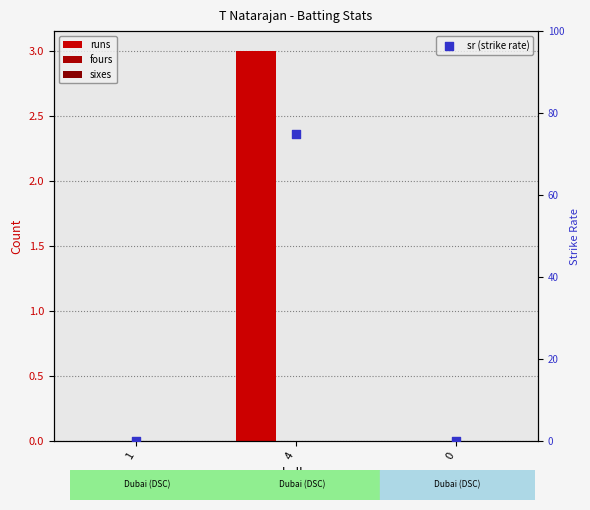

What is the total value across all series at 4?

78